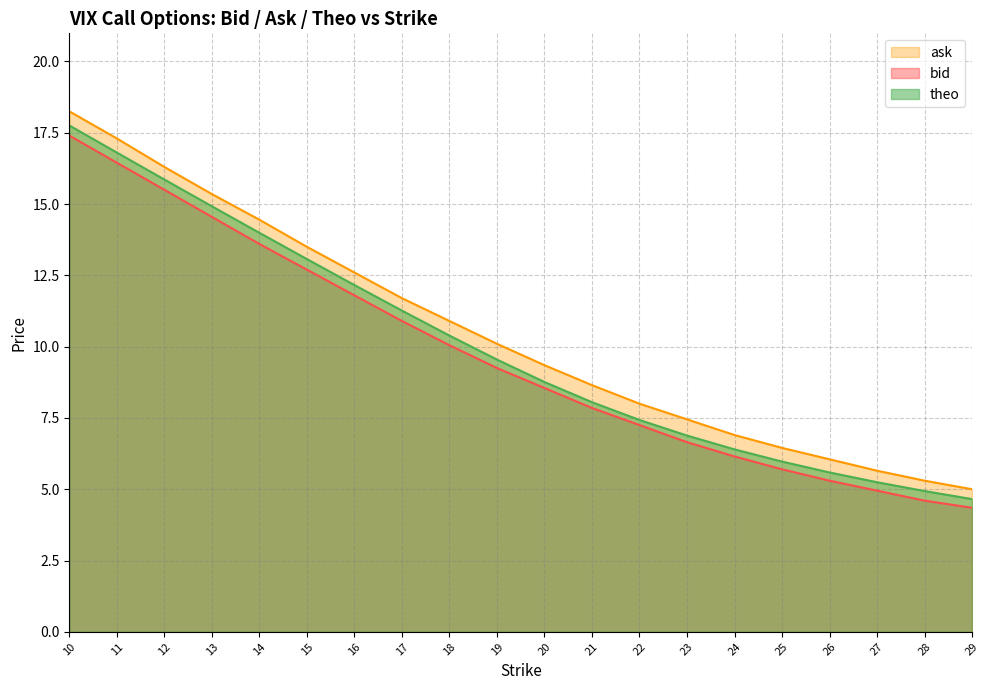

Which series has the widest spread of values?

ask